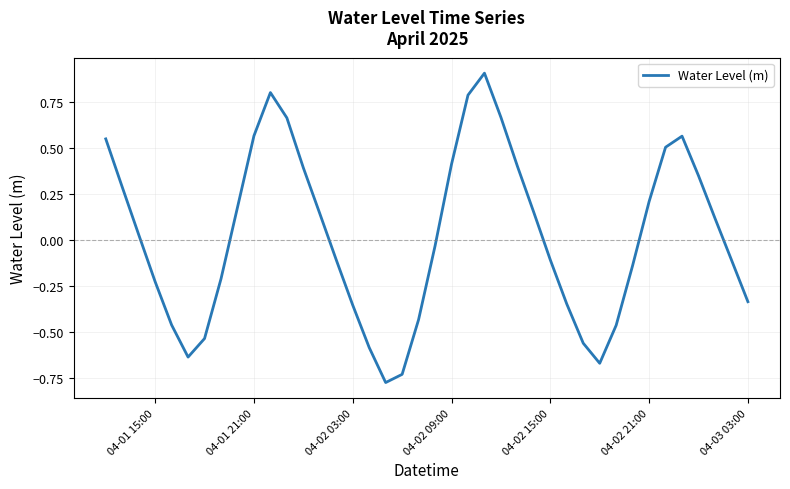

What is the maximum value shown in the chart?

0.9